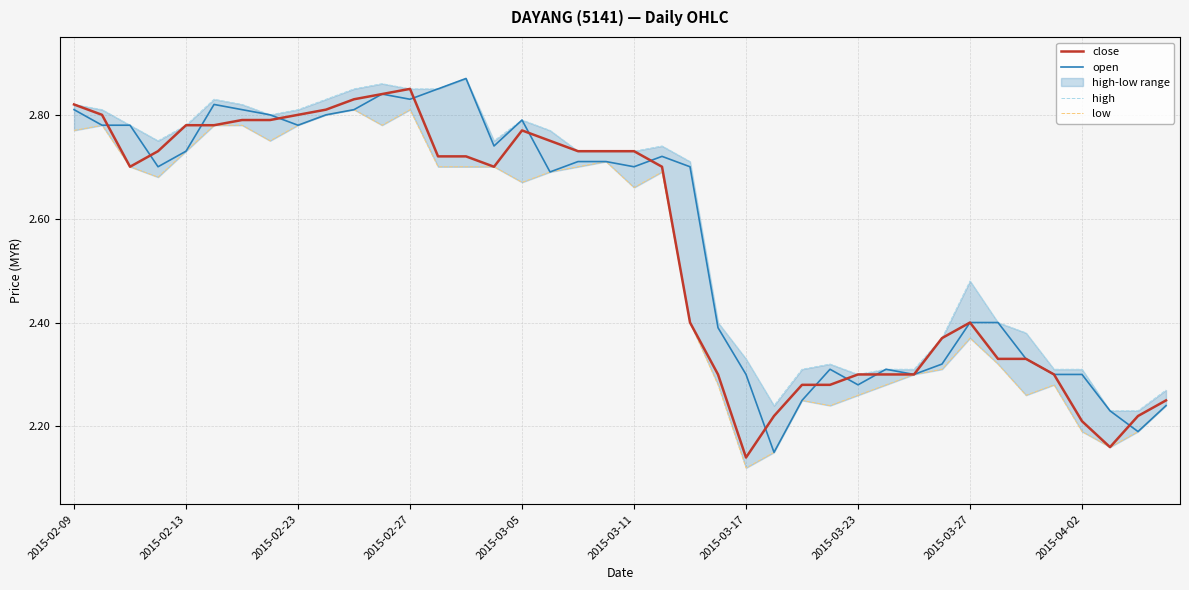

What is the value of the close point at the 7th from the left?

2.8